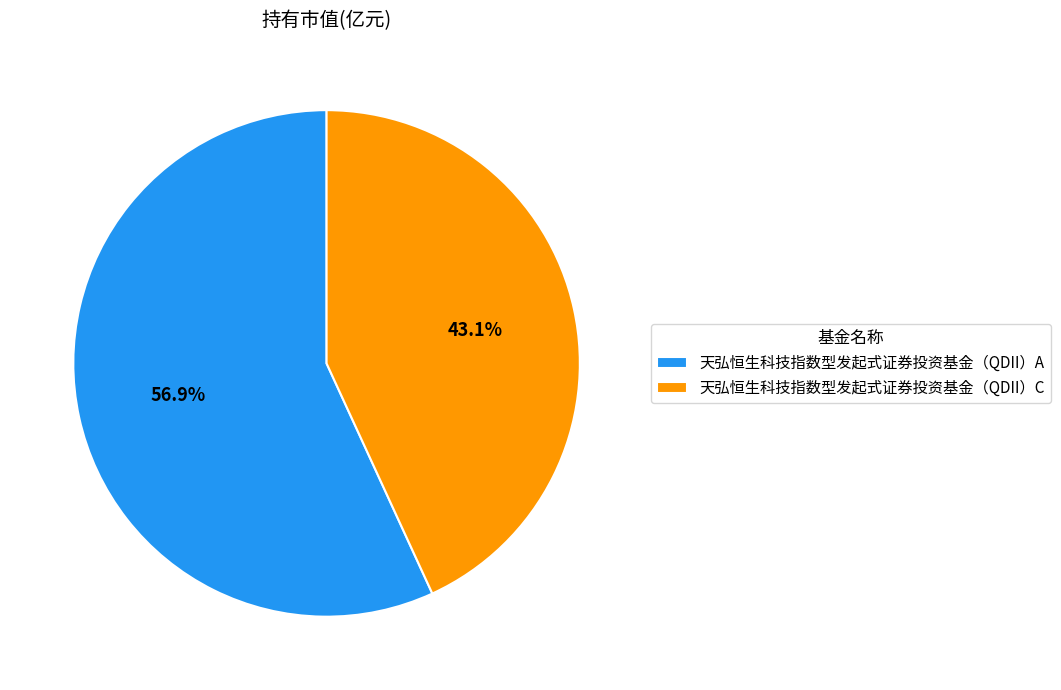

What portion of the pie excludes 天弘恒生科技指数型发起式证券投资基金（QDII）C?

56.9%